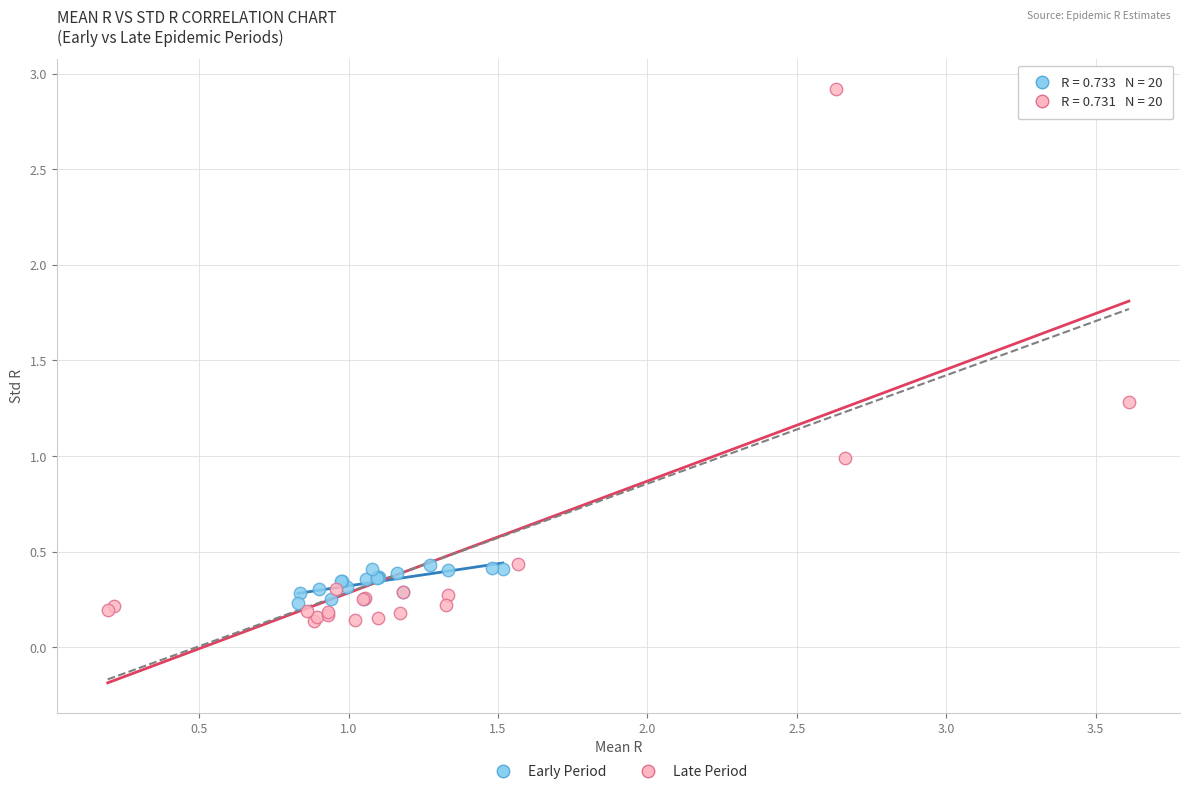

Which series reaches the maximum Y coordinate?

Late Period